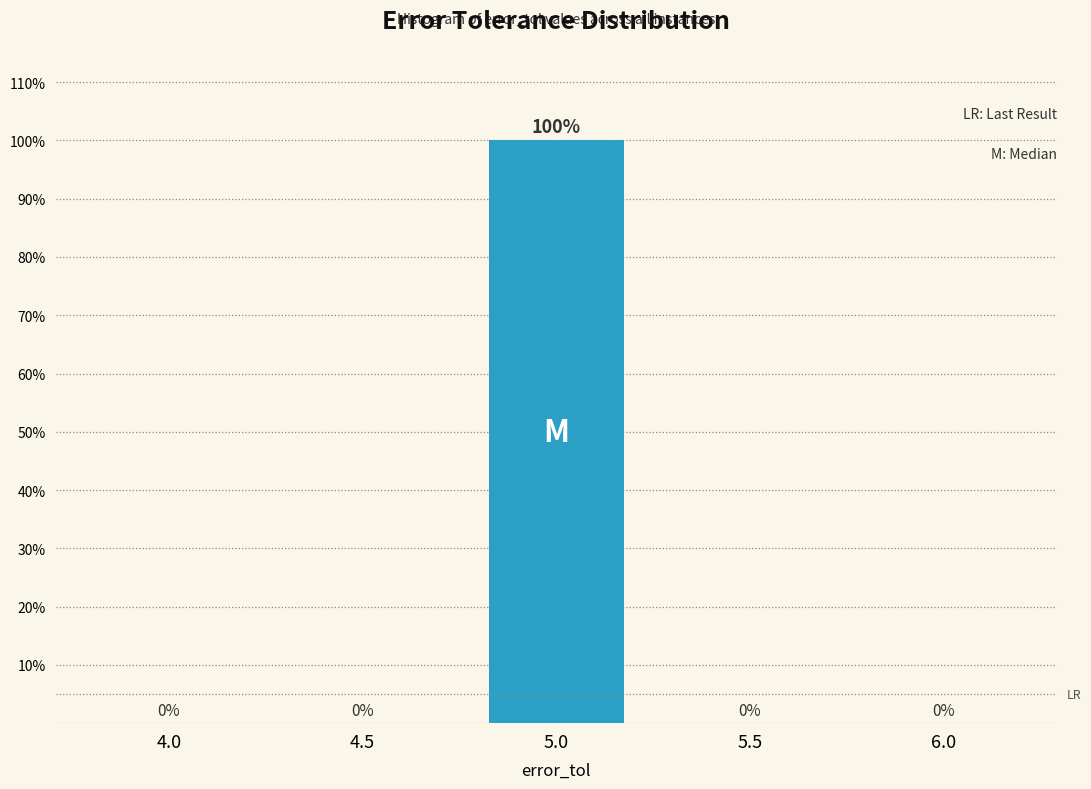

Reading right to left, extract all data points from this chart.

6.0=0	5.5=0	5.0=100	4.5=0	4.0=0